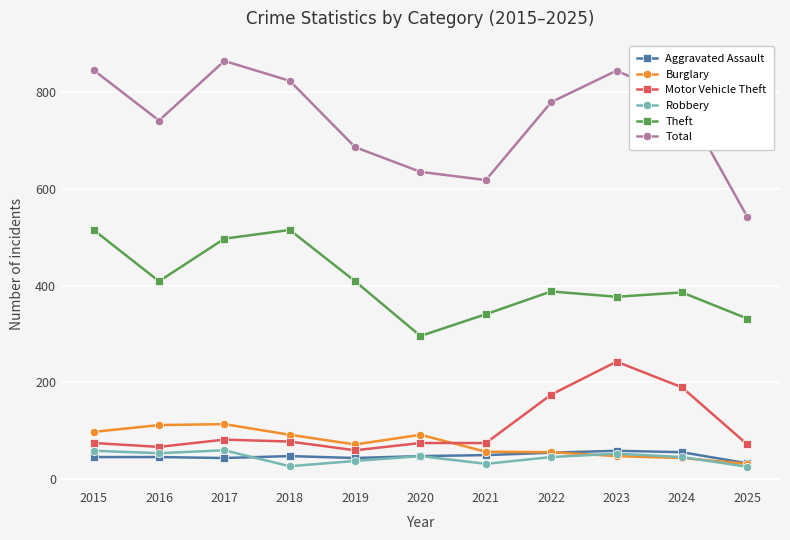

Which series has the widest spread of values?

Total